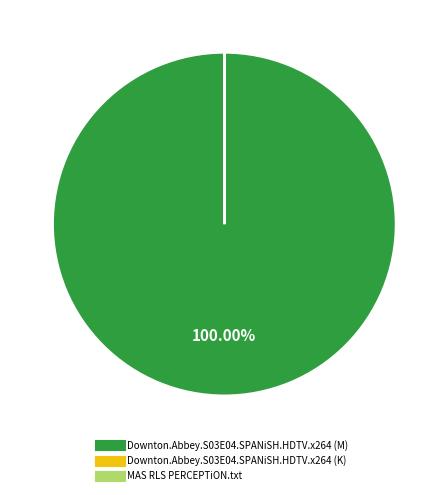

Does Downton.Abbey.S03E04.SPANiSH.HDTV.x264 (M) represent more than half of the total?

Yes